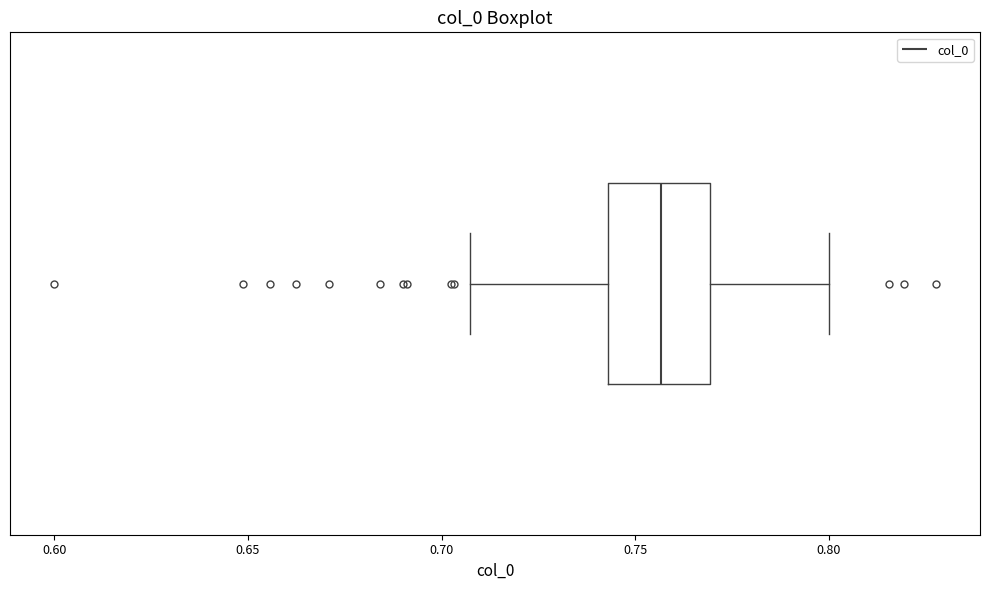

Where does the right whisker of the box end on the x-axis? The values are not printed on the chart, so give them approximately, as read against the axis.

0.800